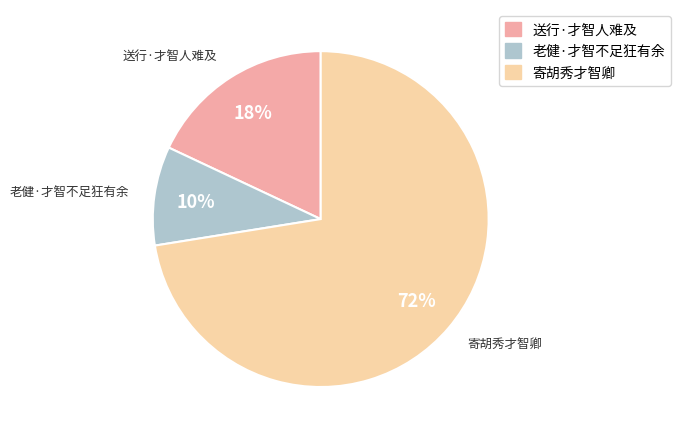

Count the number of slices in the pie.

3